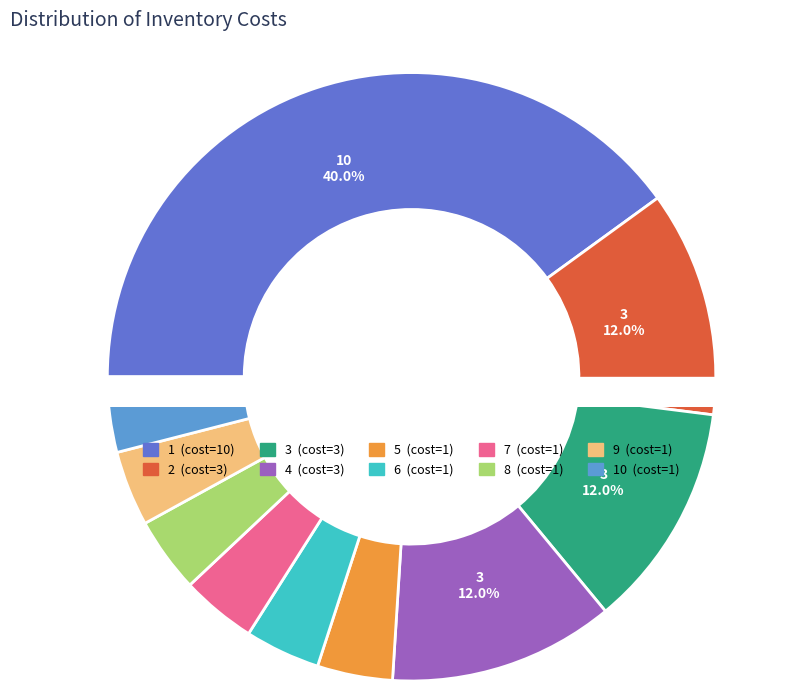

How many segments does this pie chart have?

10